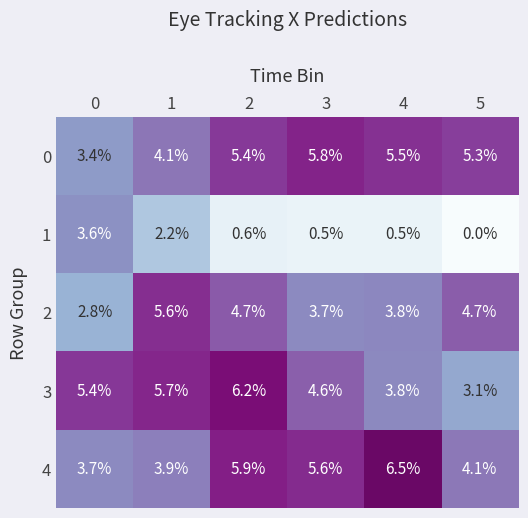

At which category does the chart reach its peak across all series?

4